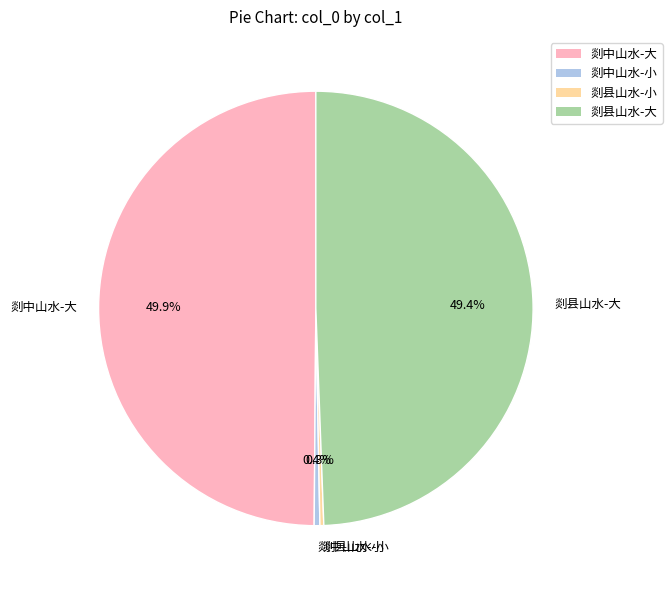

Which has a higher value, 剡中山水-小 or 剡中山水-大?

剡中山水-大